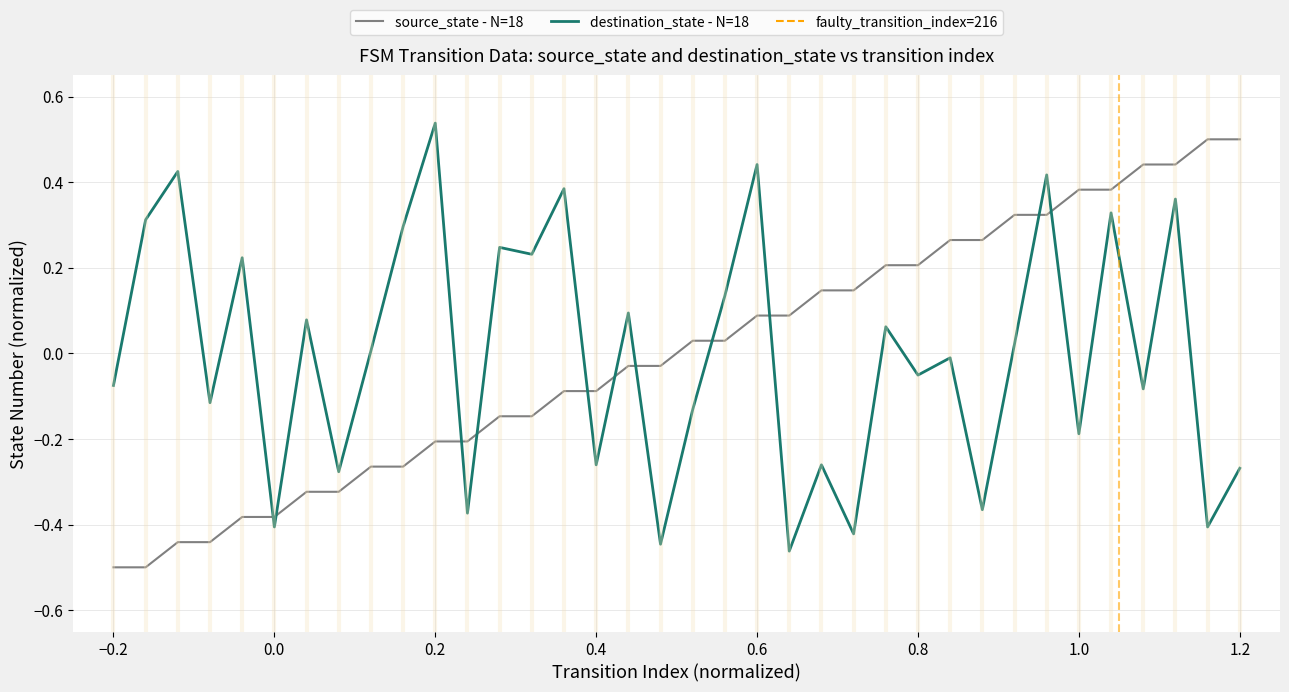

True or false: source_state - N=18 and destination_state - N=18 intersect in this chart.

True